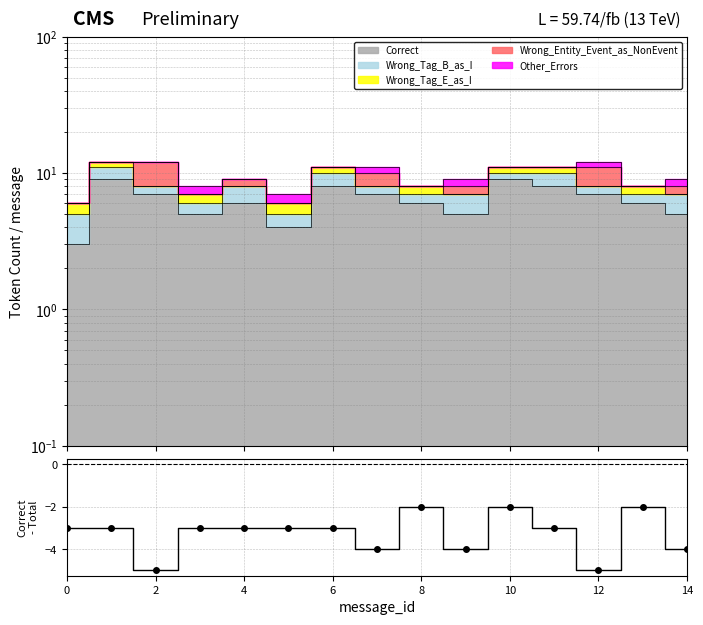

Reading left to right, list all the values displayed in this chart.

-3	-3	-5	-3	-3	-3	-3	-4	-2	-4	-2	-3	-5	-2	-4